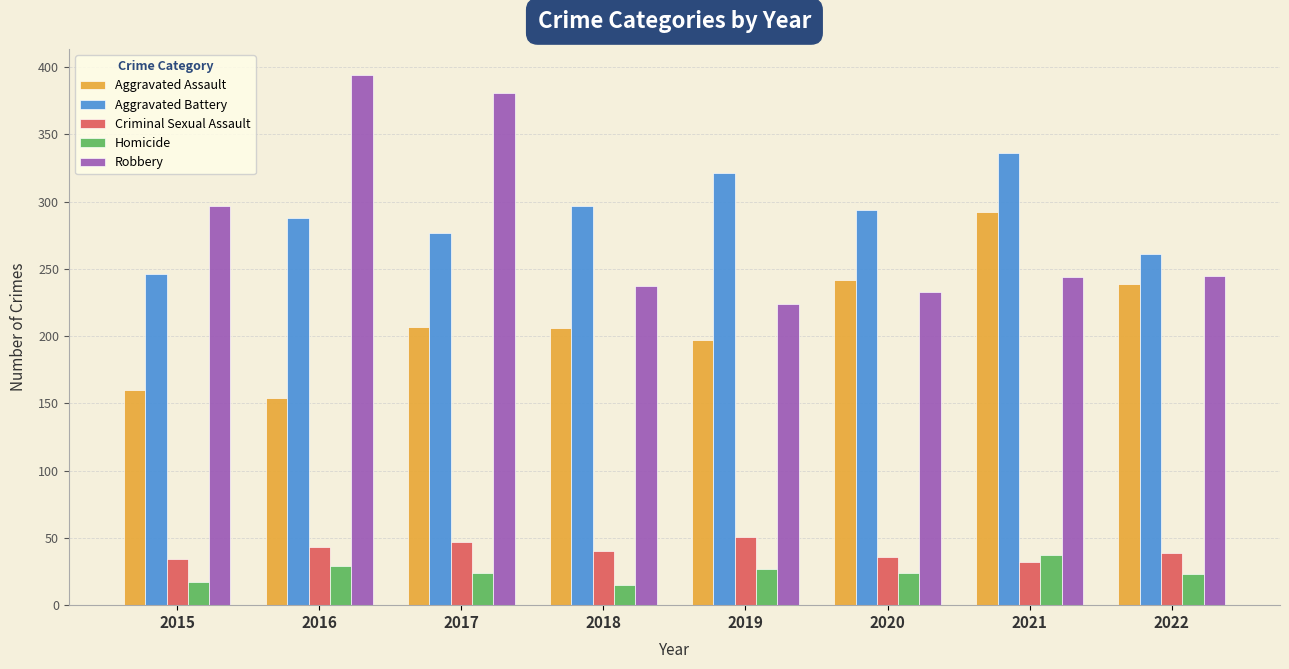

At how many categories does at least one series exceed 70?

8